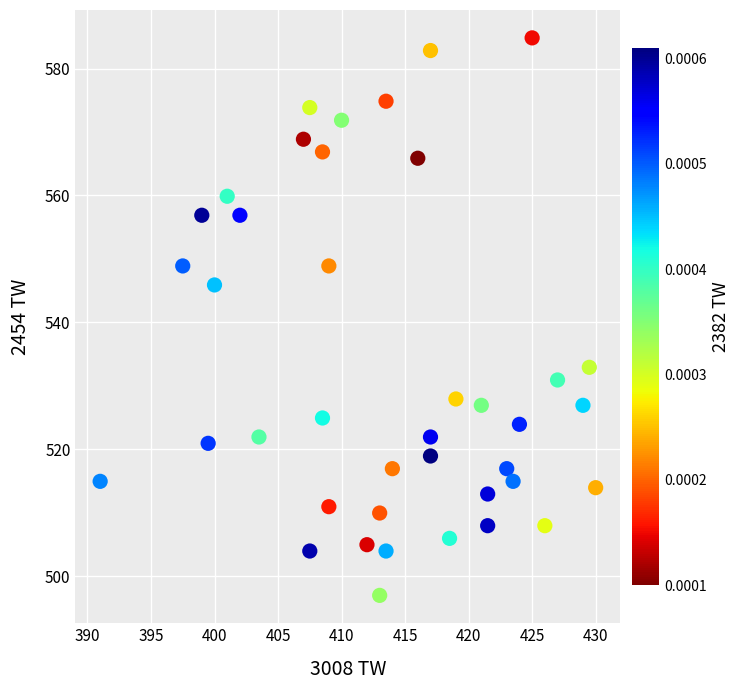

What Y value in the scatter plot is closest to 540?

545.9